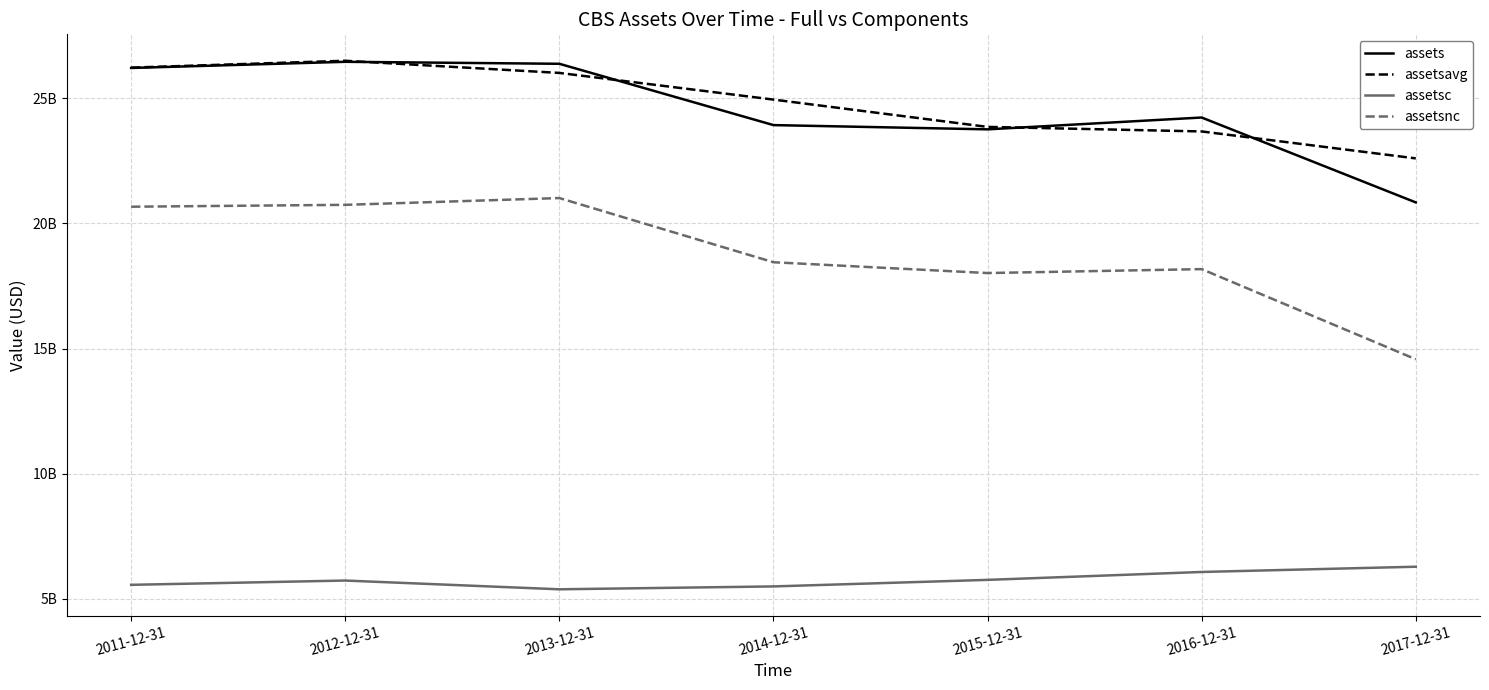

Is it true that assetsnc equals 18450000000 at 2014-12-31?

True